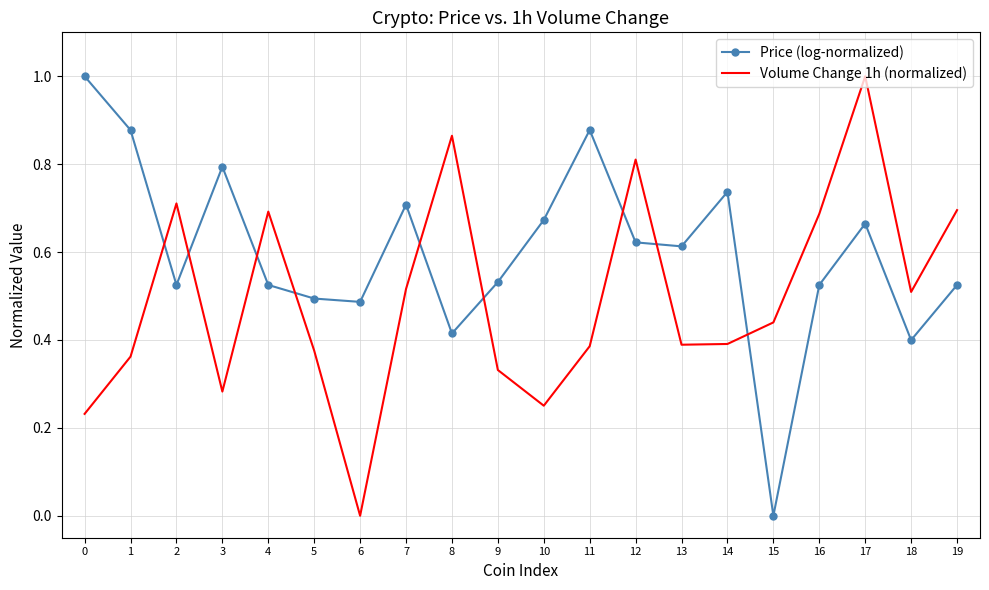

What are all the series names shown in the legend?

Price (log-normalized), Volume Change 1h (normalized)